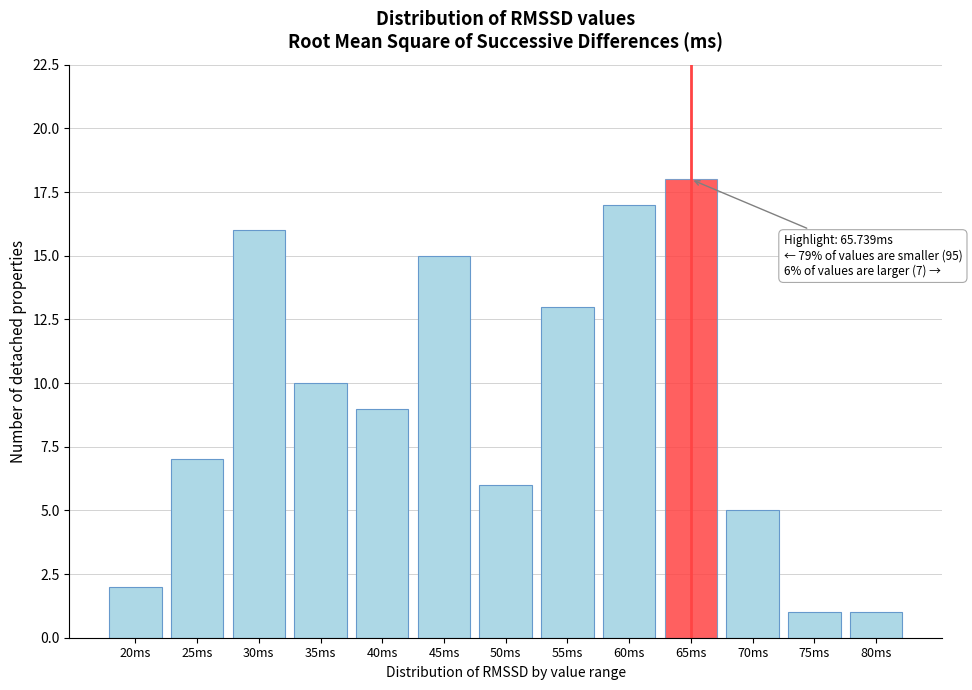

Reading left to right, what are all the values shown in this chart?

20ms=2	25ms=7	30ms=16	35ms=10	40ms=9	45ms=15	50ms=6	55ms=13	60ms=17	65ms=18	70ms=5	75ms=1	80ms=1